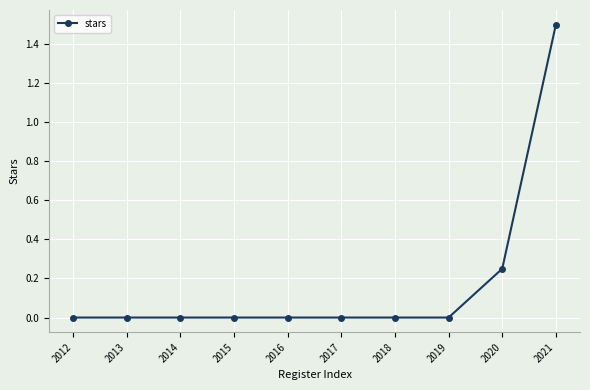

The chart shows a value of 1.5 at 2021. True or false?

True